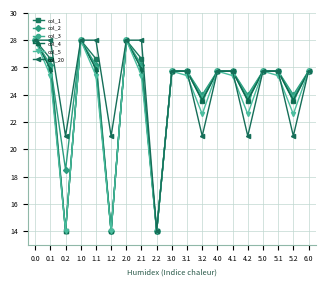

Where is the first local maximum for col_5?

1.0